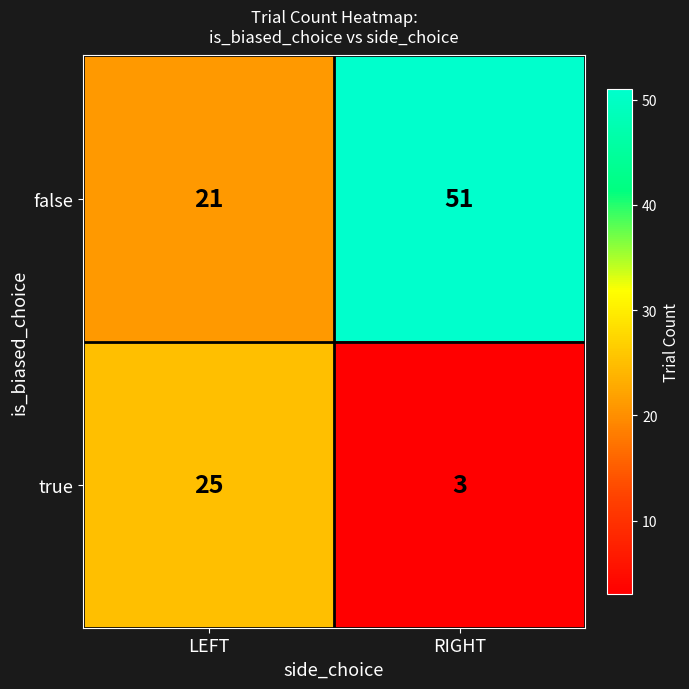

Is it true that true equals 3 at RIGHT?

True